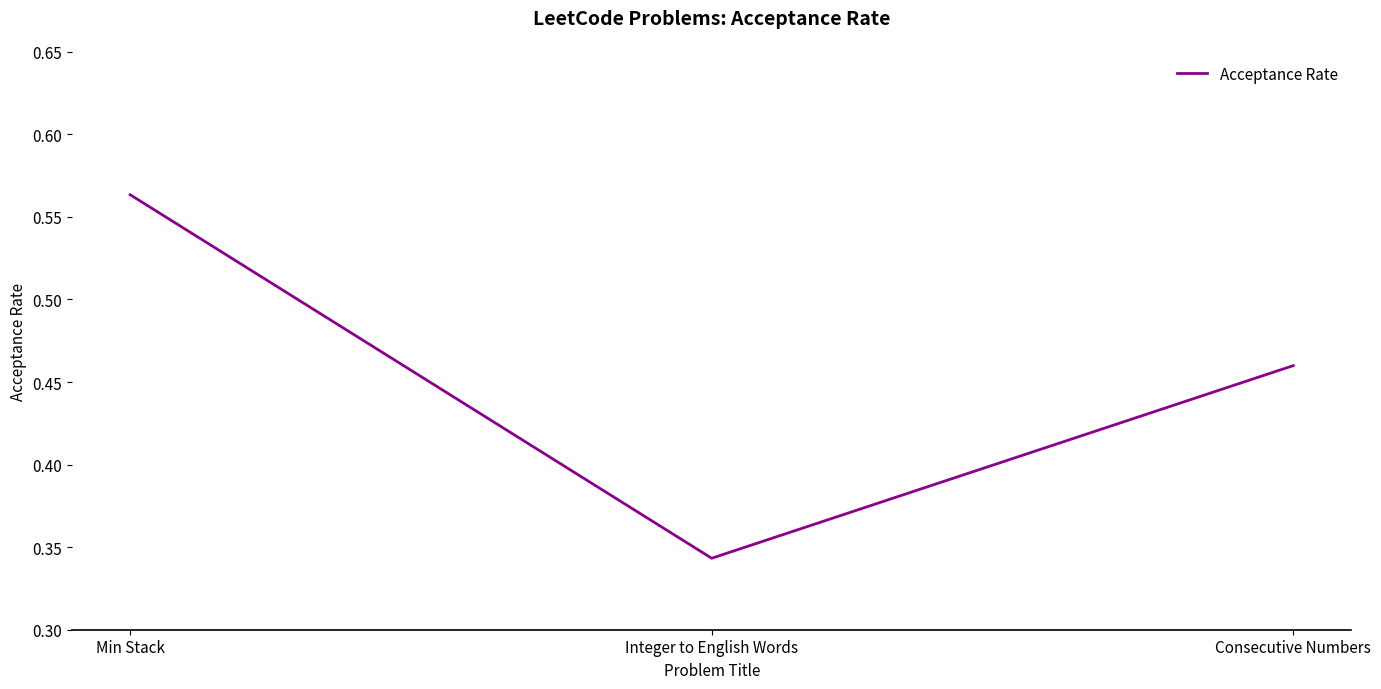

What position from the right is Min Stack?

3